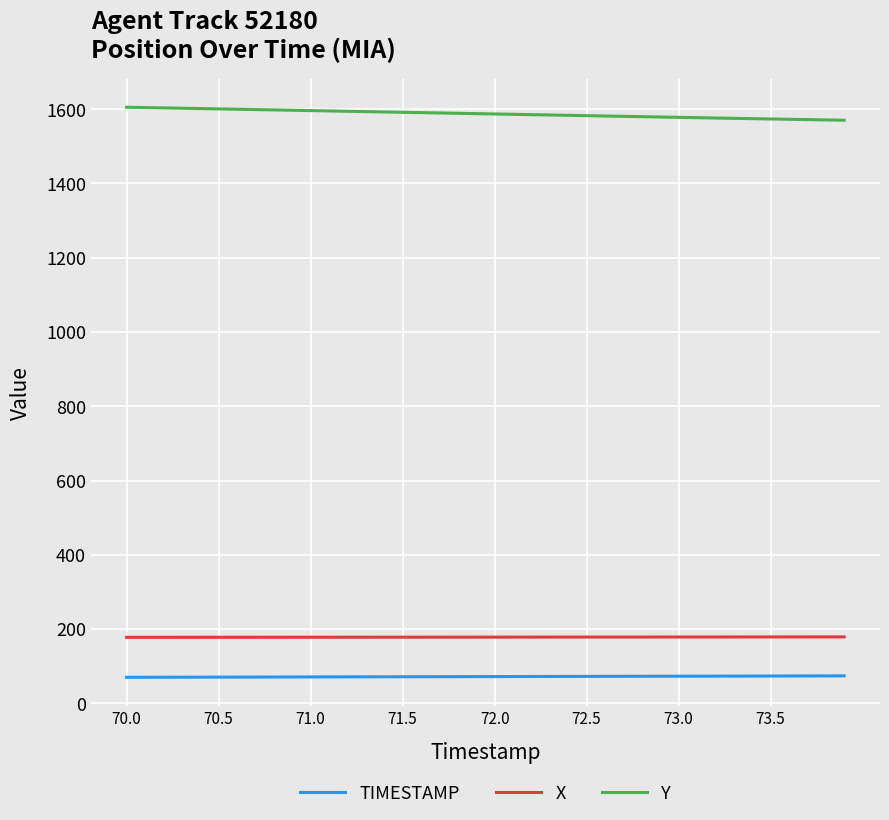

What is the difference between the maximum and minimum values in the Y series?

35.0